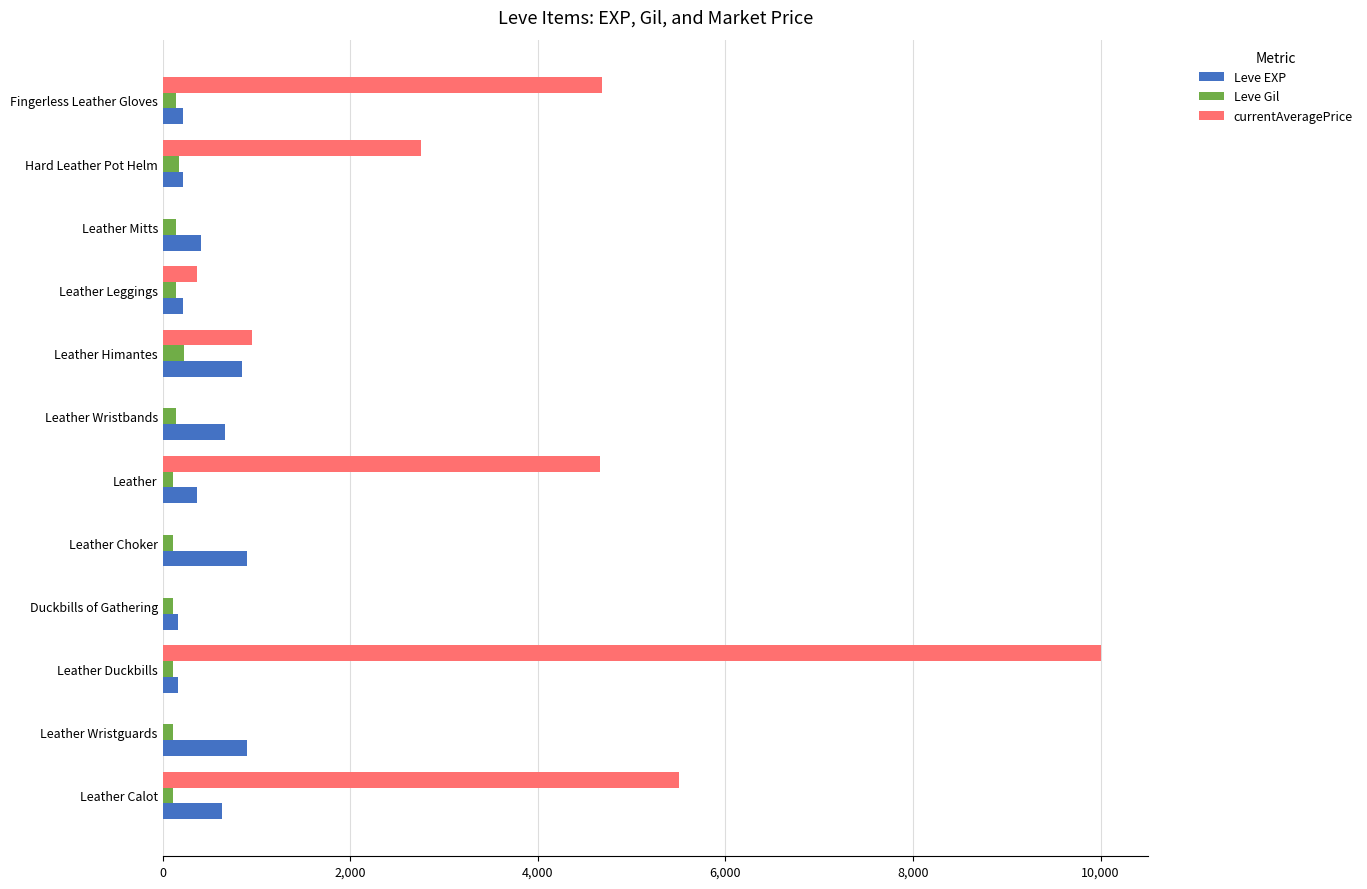

True or false: Leve EXP has a value of 220 at Hard Leather Pot Helm.

True